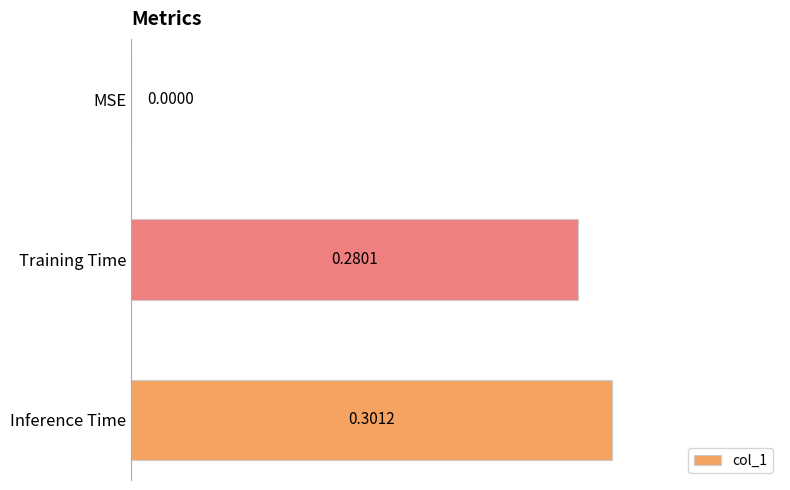

Where is the data nearest to the value 0?

MSE